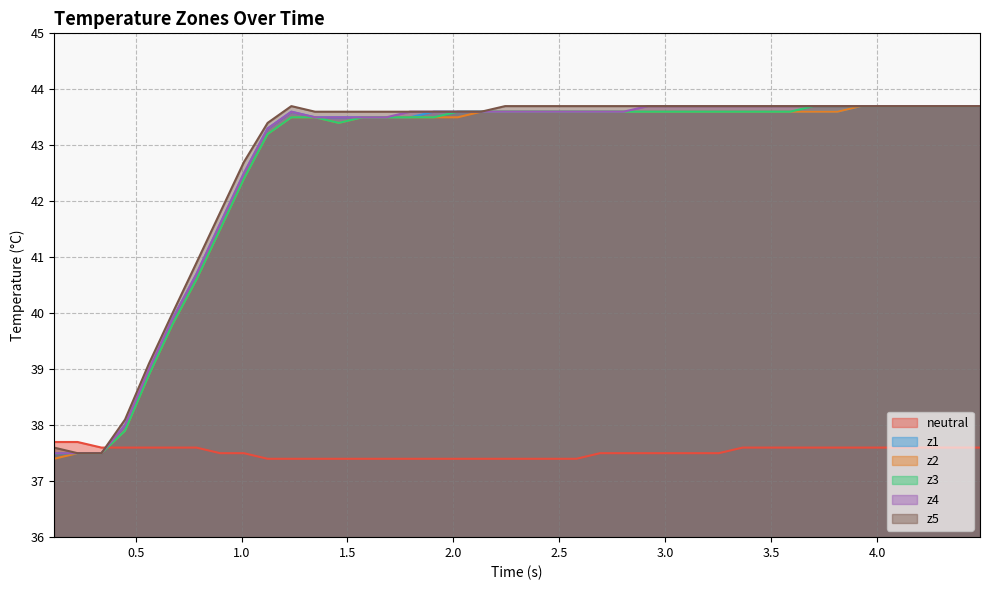

Which series has the largest range (max minus min)?

z2